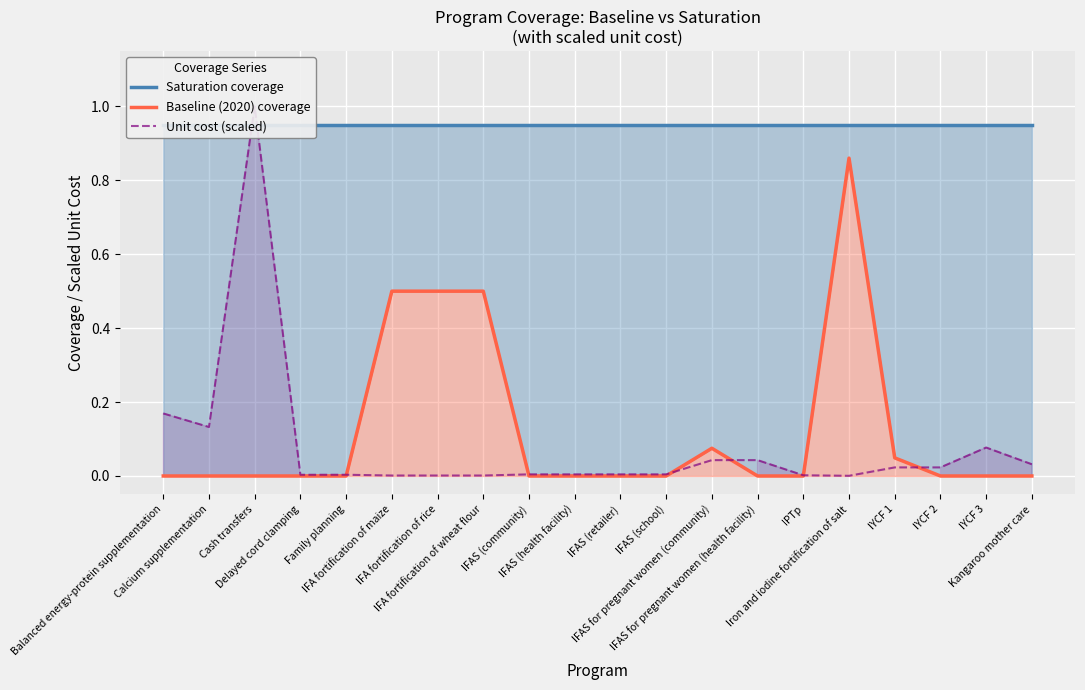

What is the total value across all series at Family planning?

1.0